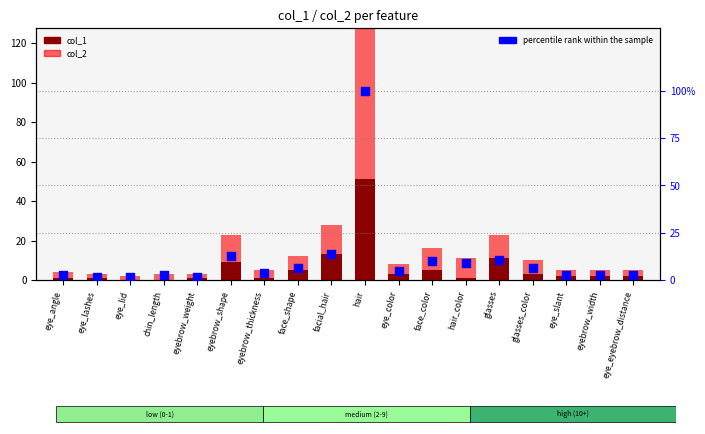

Which series contains the lowest Y value?

col_1